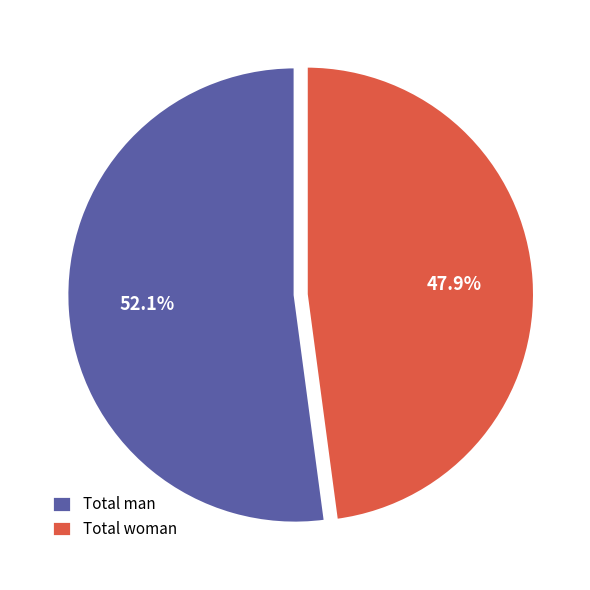

What is the majority slice?

Total man